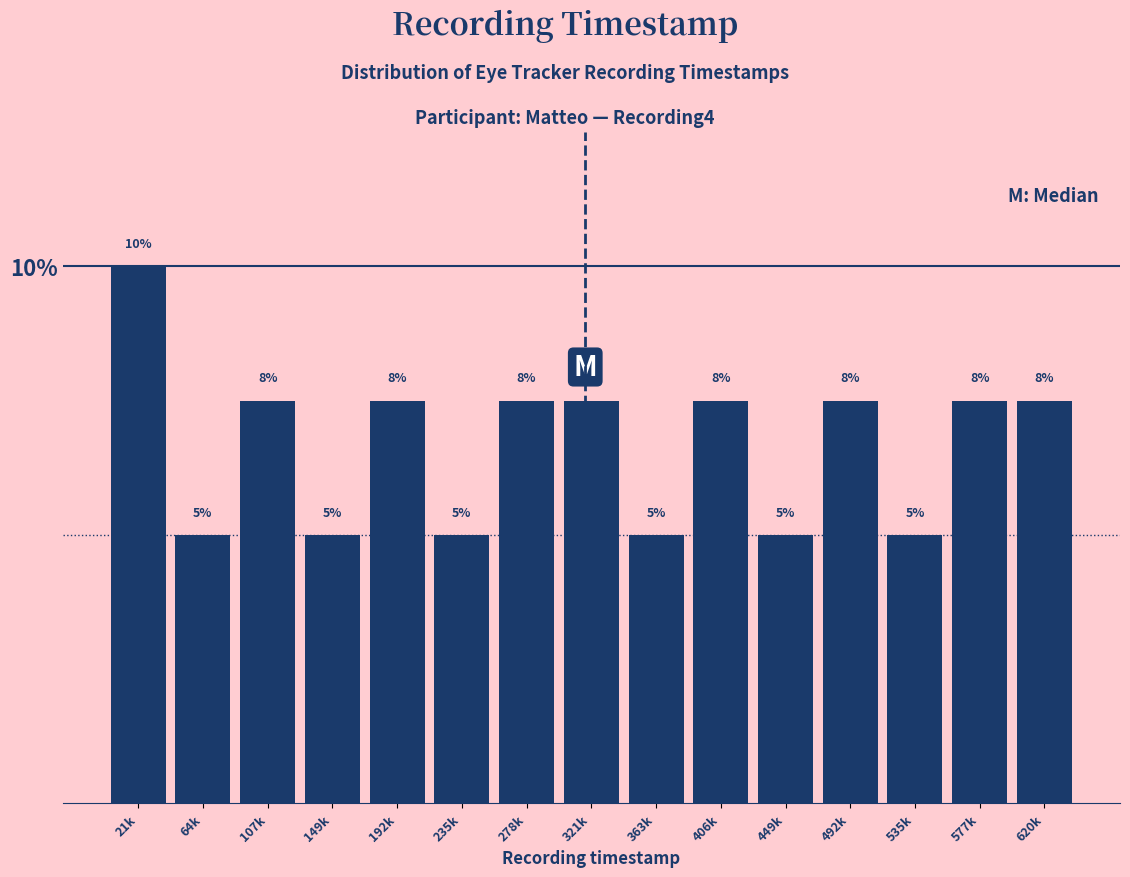

Does the chart contain any negative values?

No